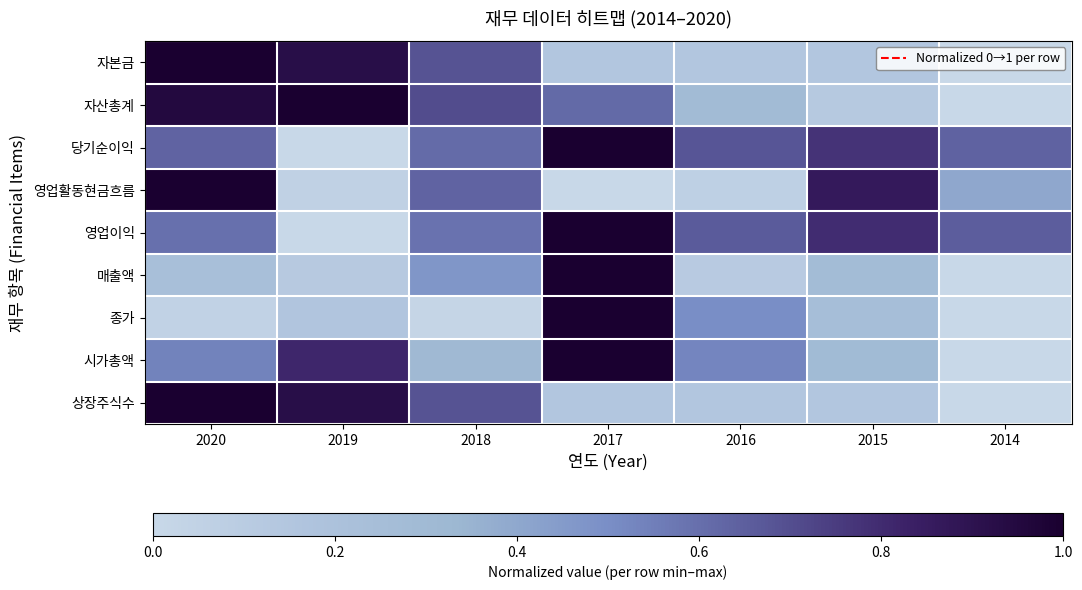

Between 2016 and 2015, which is larger?

2016